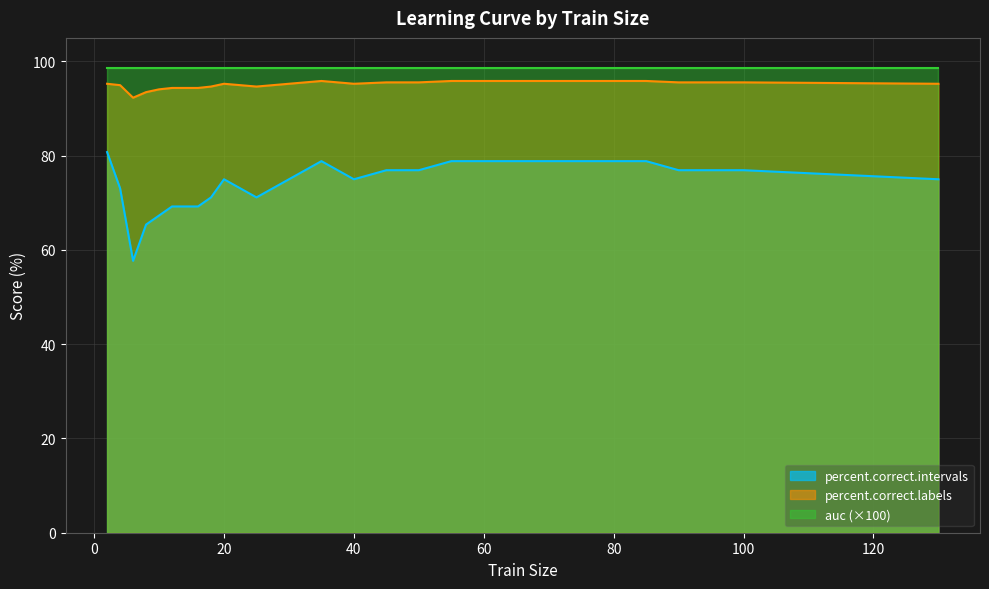

Read the percent.correct.intervals value at 4.

73.1